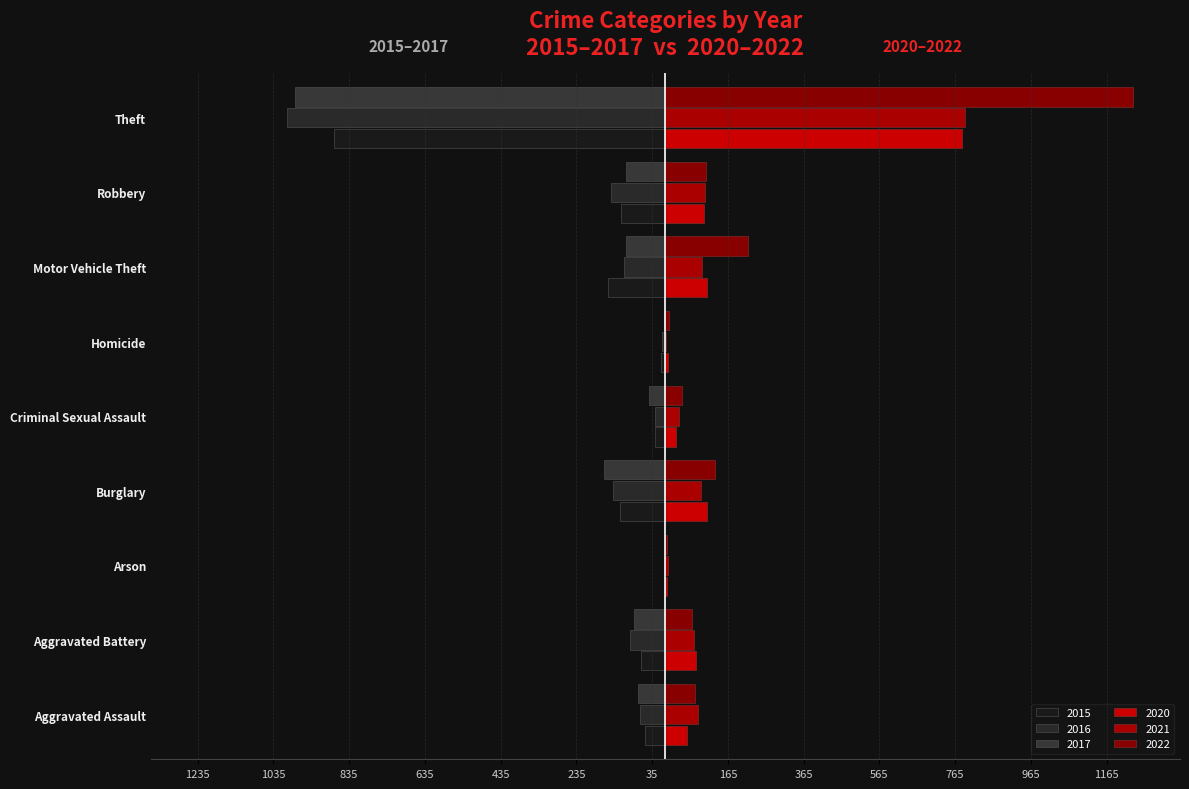

Between Arson and Aggravated Assault, which is larger?

Arson